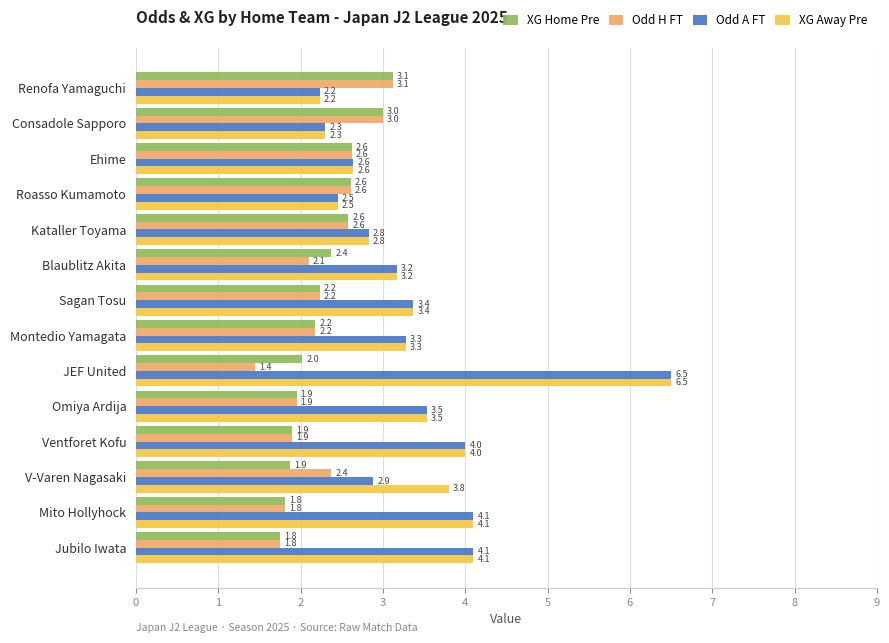

The XG Home Pre series shows 2.4 at Blaublitz Akita. True or false?

True